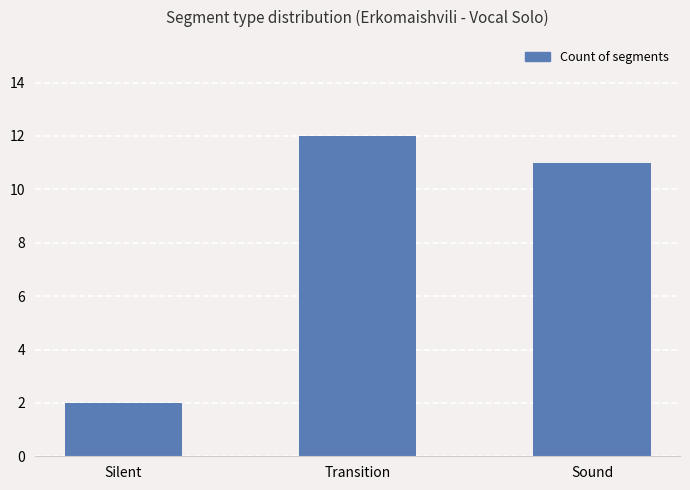

True or false: the data shows 17 at Transition.

False